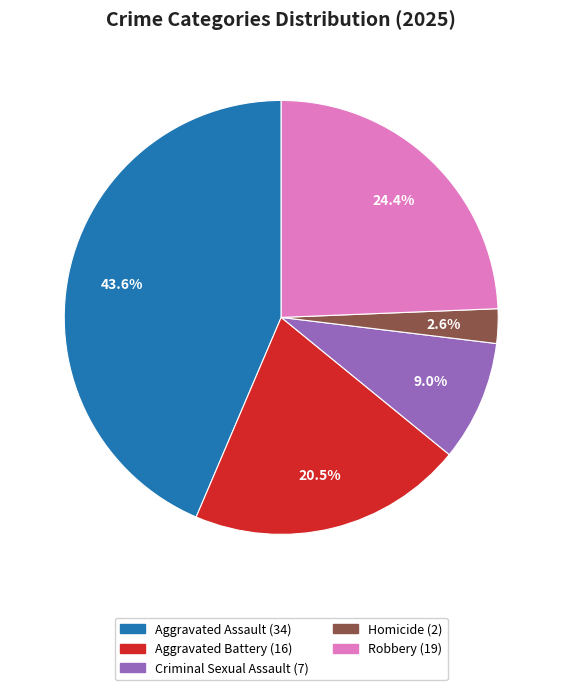

How many slices are in this pie chart?

5